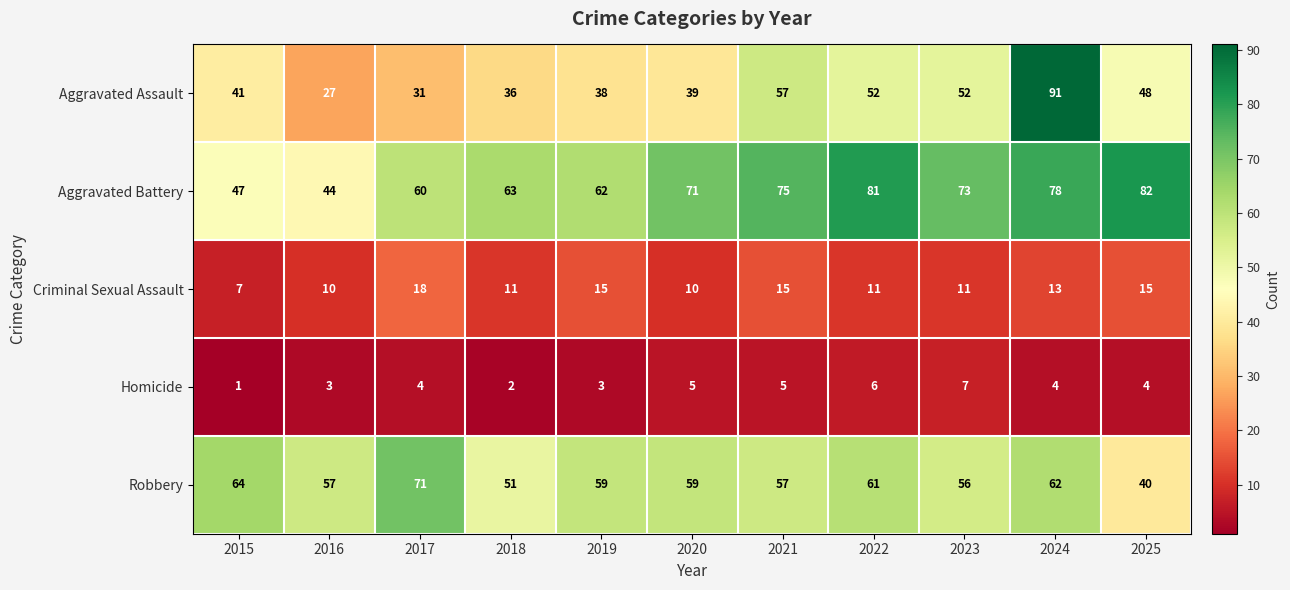

Between 2019 and 2024, which series saw the biggest shift?

Aggravated Assault